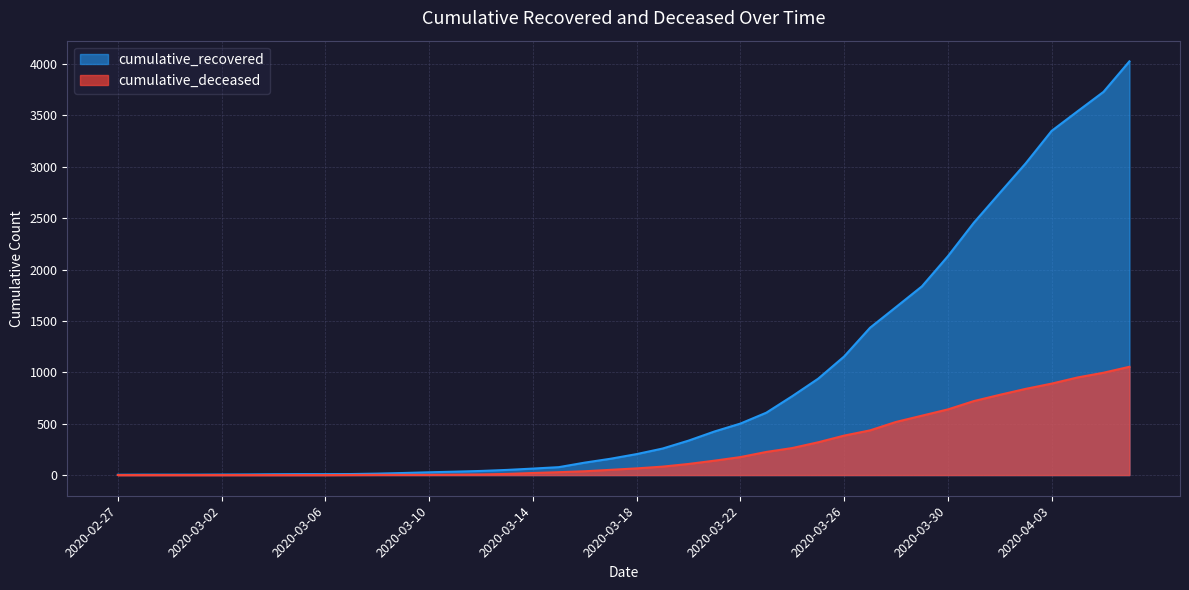

True or false: cumulative_recovered and cumulative_deceased cross at least once.

False